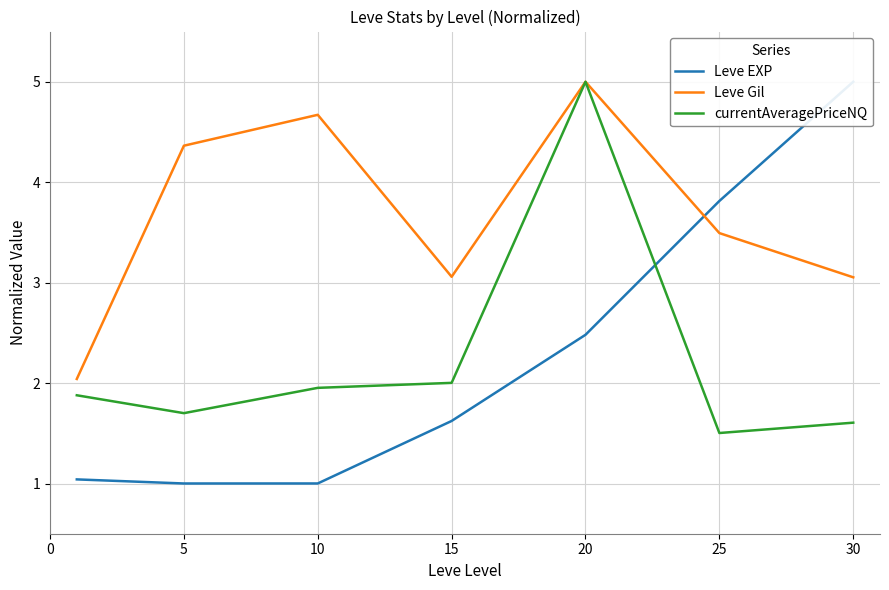

Which series has the largest range (max minus min)?

Leve EXP